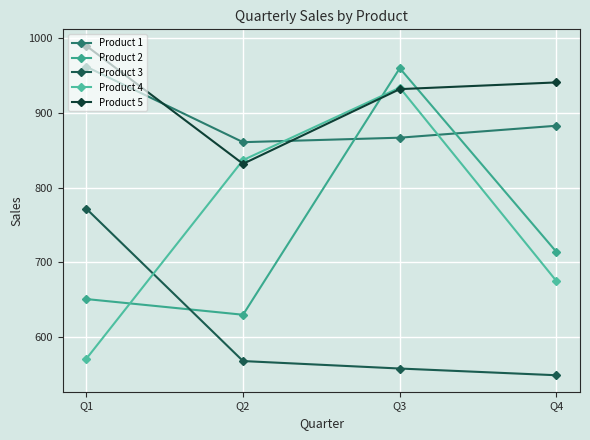

What is the value of the Product 4 point at the 4th from the left?

675